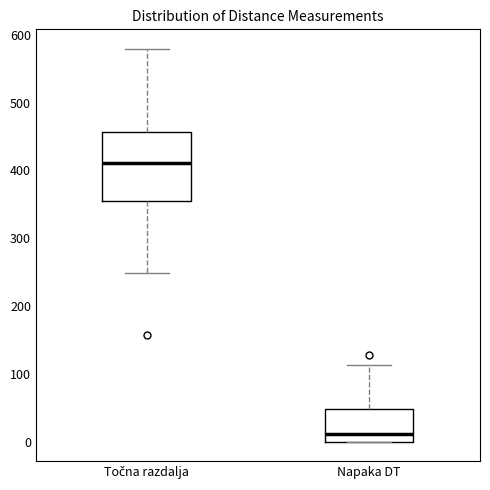

Which box's median line is the lowest?

Napaka DT